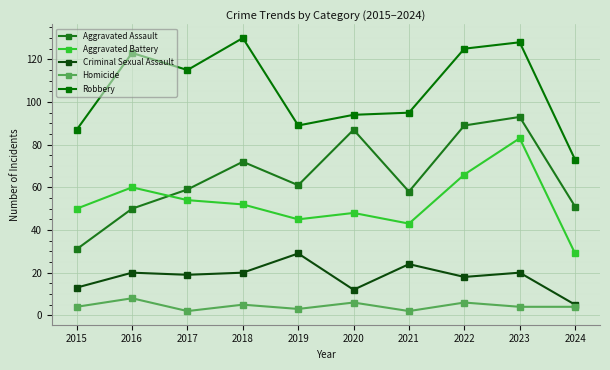

What is the sum of the Homicide values at 2022 and 2020?

12